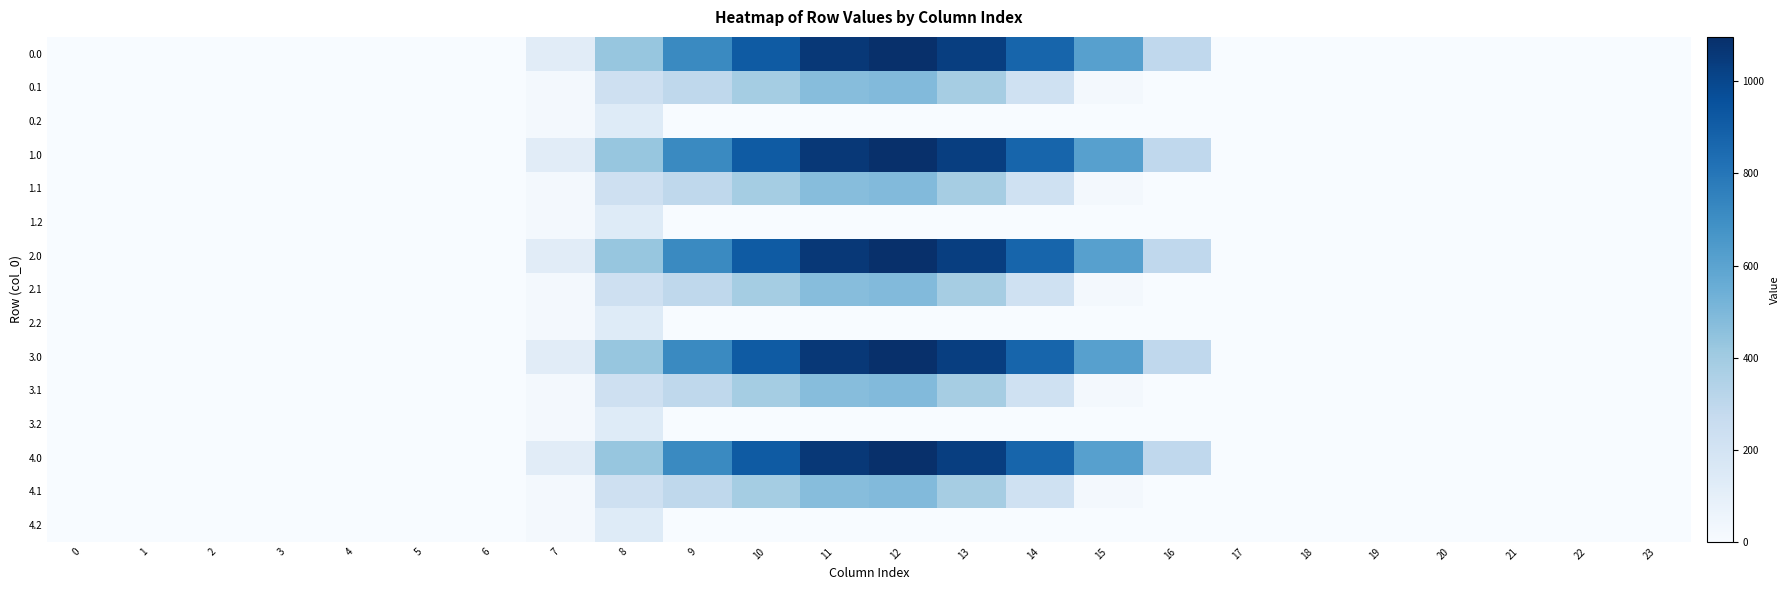

What is the total value across all series at 10?

6521.4